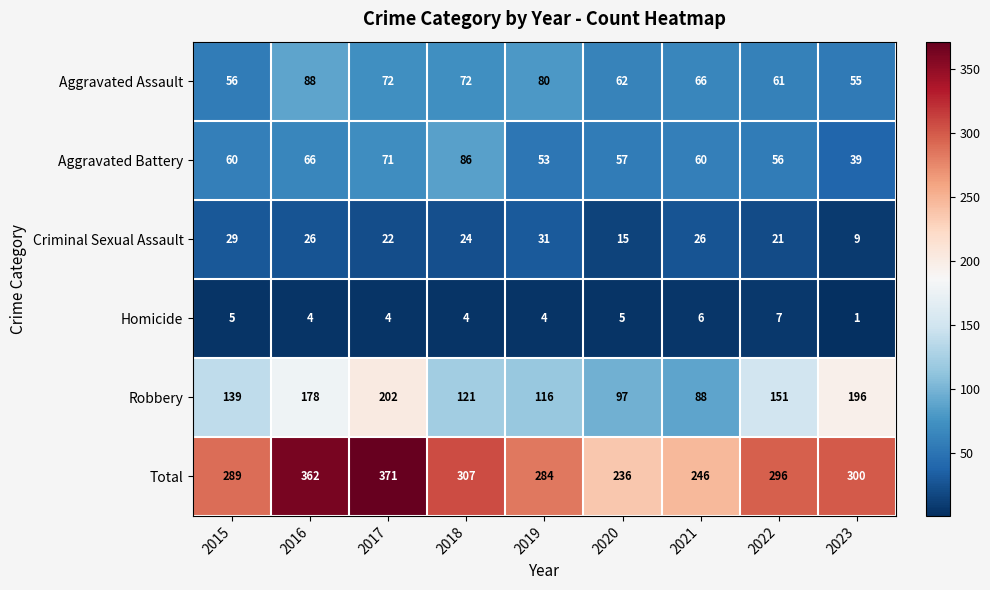

What is the maximum value shown in the chart?

371